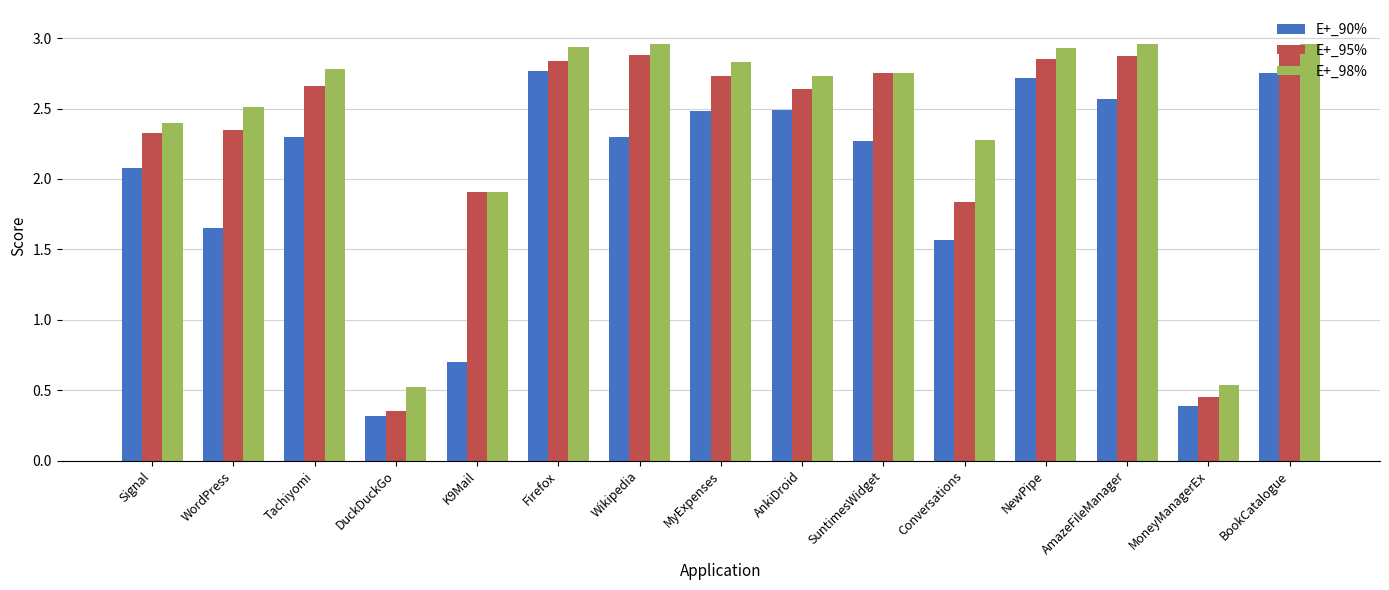

Between AnkiDroid and NewPipe, which series saw the biggest shift?

E+_90%